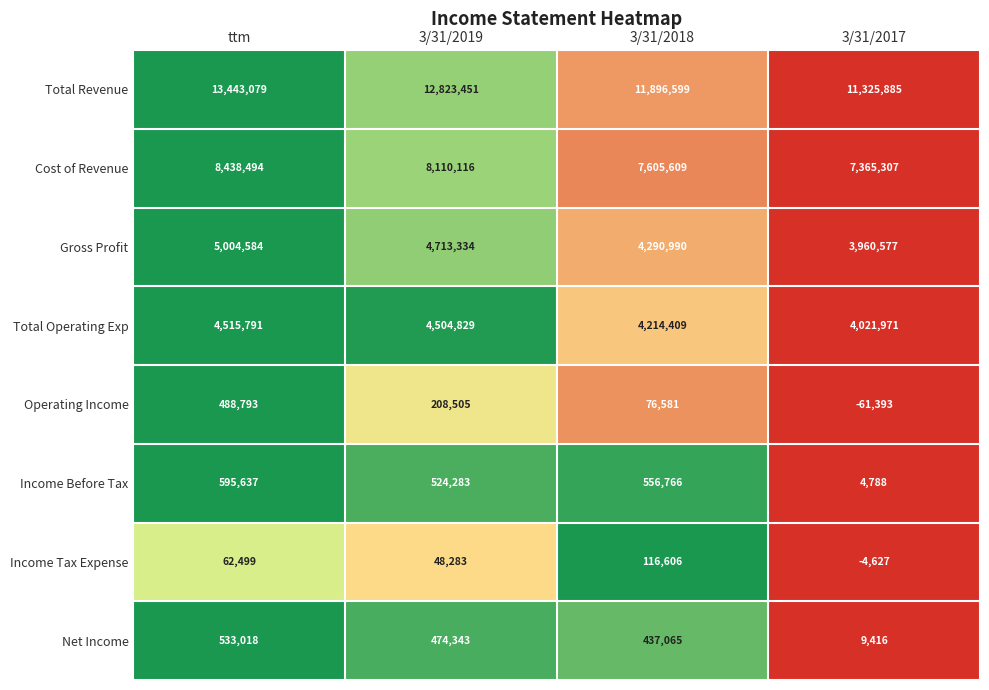

What is the minimum value shown in the chart?

-61393